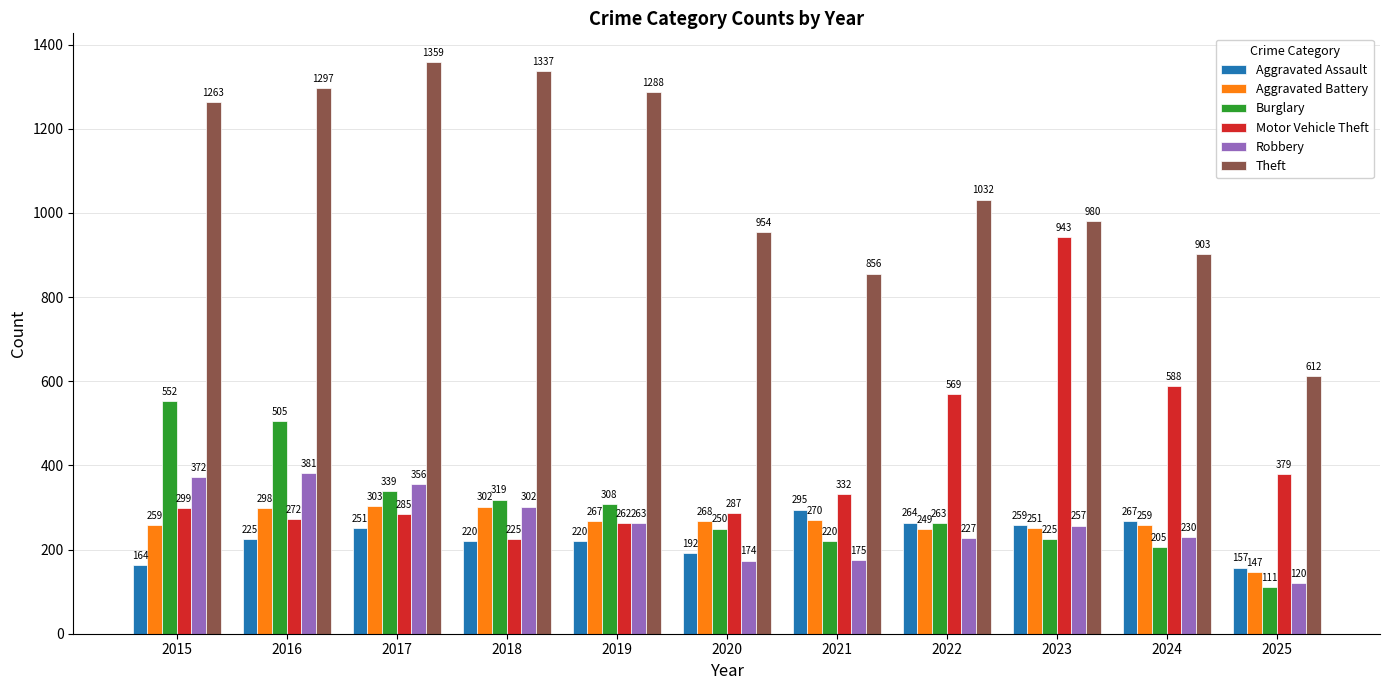

What are all the series names shown in the legend?

Aggravated Assault, Aggravated Battery, Burglary, Motor Vehicle Theft, Robbery, Theft